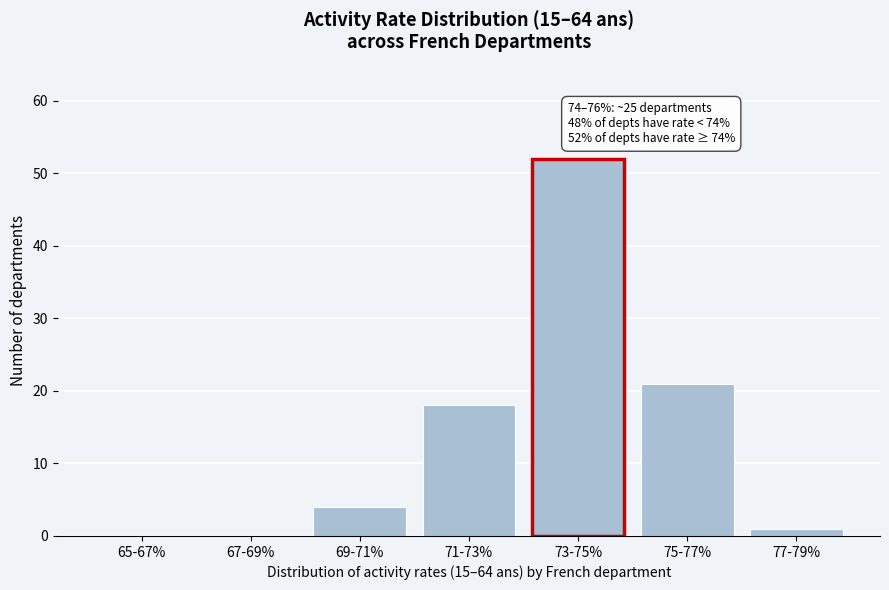

Reading left to right, what are all the values shown in this chart?

65-67%=0	67-69%=0	69-71%=4	71-73%=18	73-75%=52	75-77%=21	77-79%=1